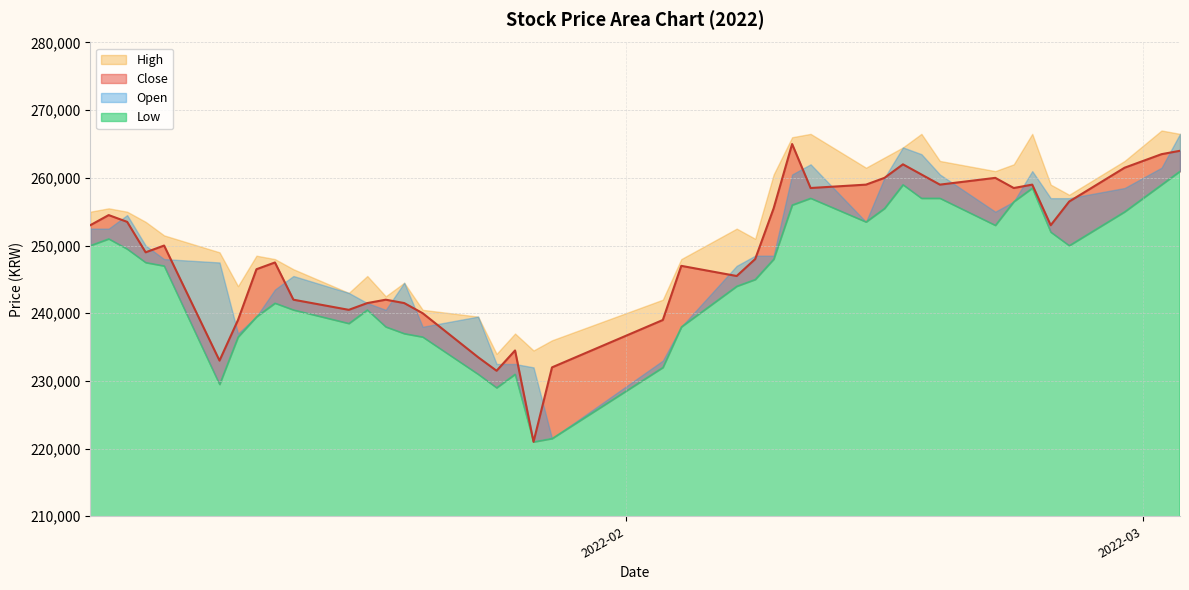

What is the approximate value of High at 15, to the nearest 100?

239500